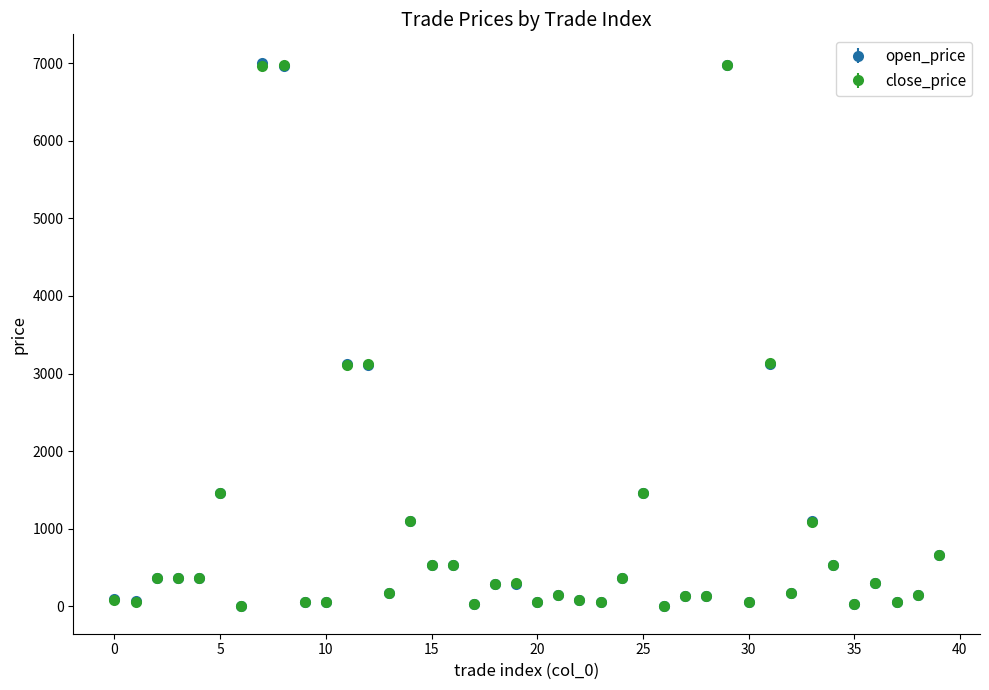

What is the maximum value for open_price?

7000.0